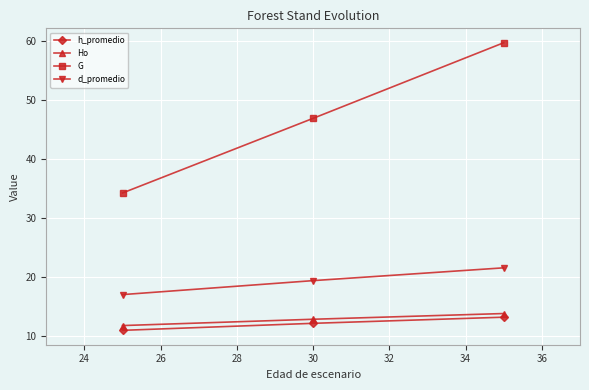

What is the greatest value displayed?

59.7